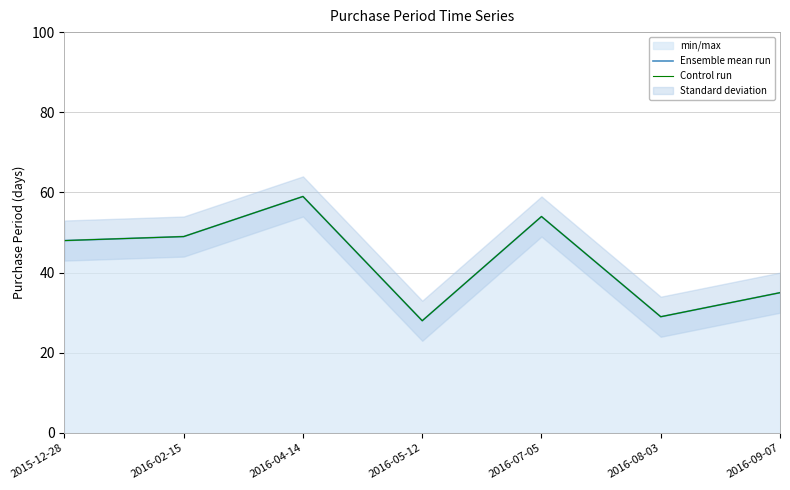

Reading left to right, transcribe all the data shown in this chart.

Ensemble mean run: 2015-12-28=48	2016-02-15=49	2016-04-14=59	2016-05-12=28	2016-07-05=54	2016-08-03=29	2016-09-07=35
Control run: 2015-12-28=48	2016-02-15=49	2016-04-14=59	2016-05-12=28	2016-07-05=54	2016-08-03=29	2016-09-07=35